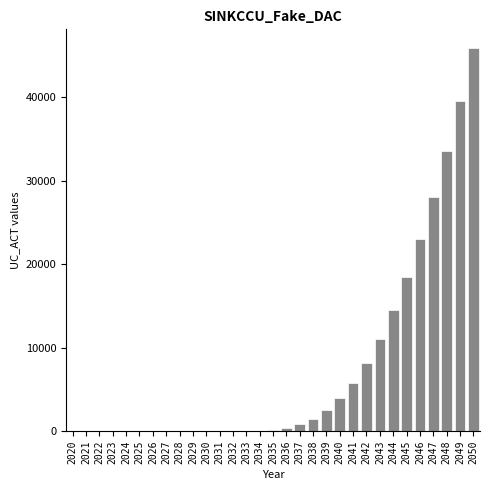

The chart shows a value of 10983.4 at 2042. True or false?

False